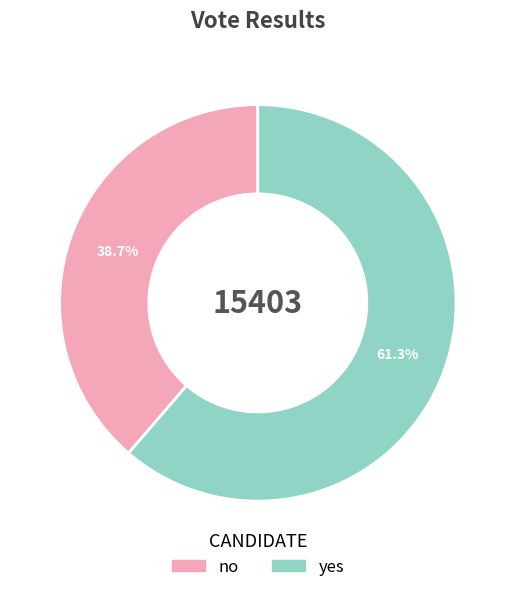

True or false: no accounts for 39% of the total.

True